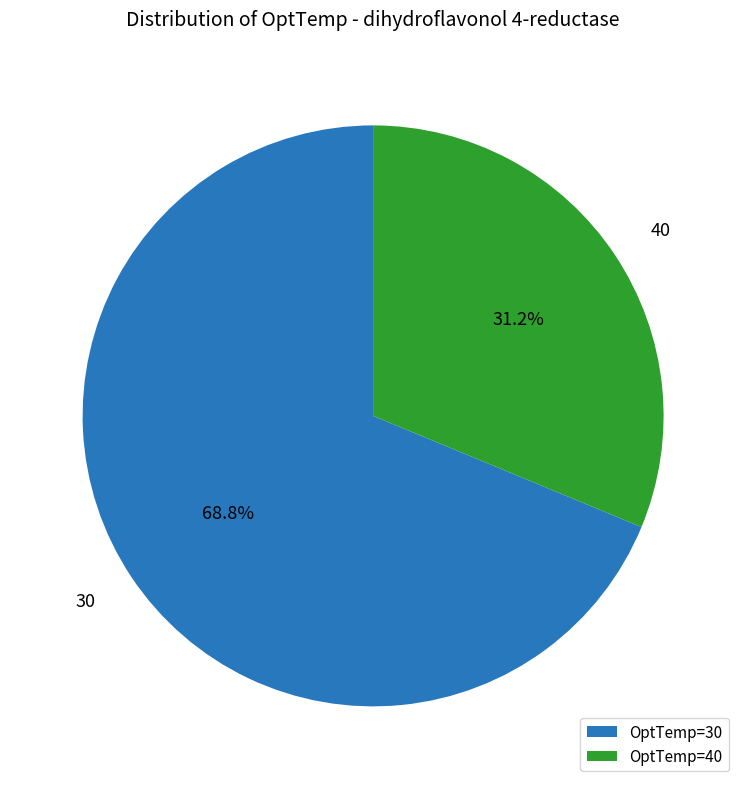

Combined, what portion of the pie is OptTemp=30 and OptTemp=40?

100.0%